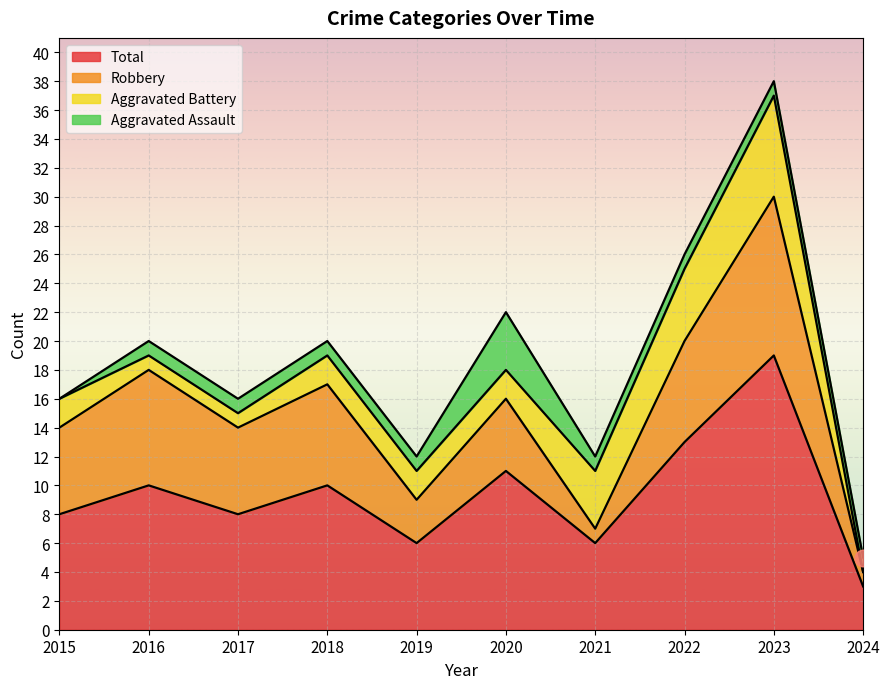

What is the total value across all series at 2022?

26